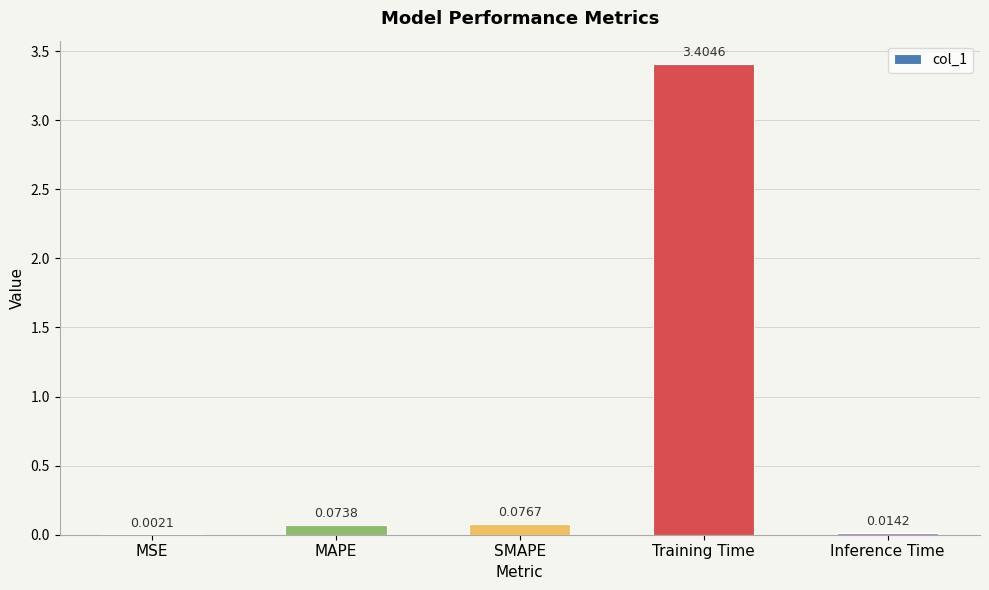

Are the bars horizontal?

No